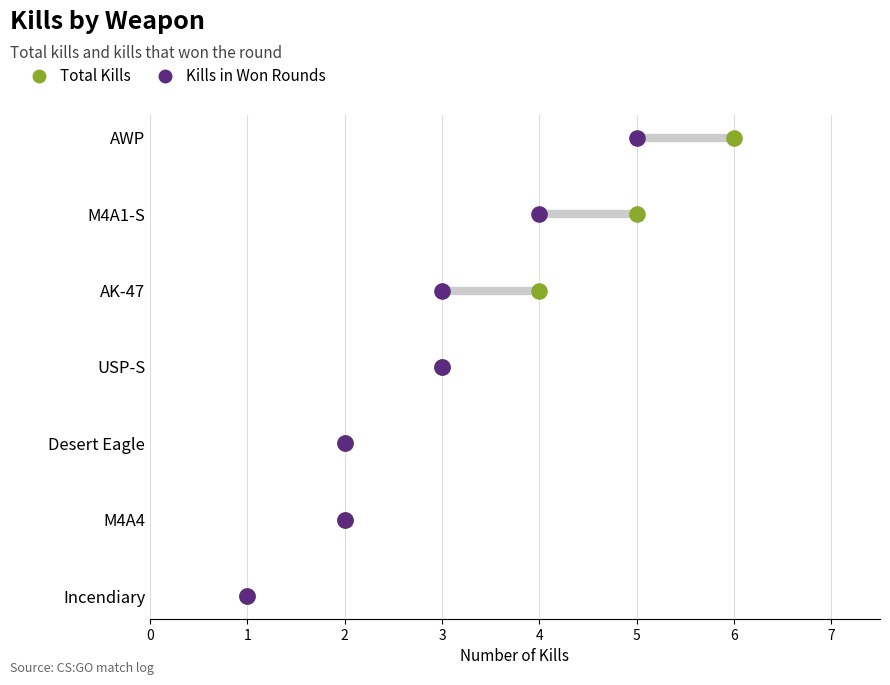

Which series reaches the maximum Y coordinate?

Total Kills